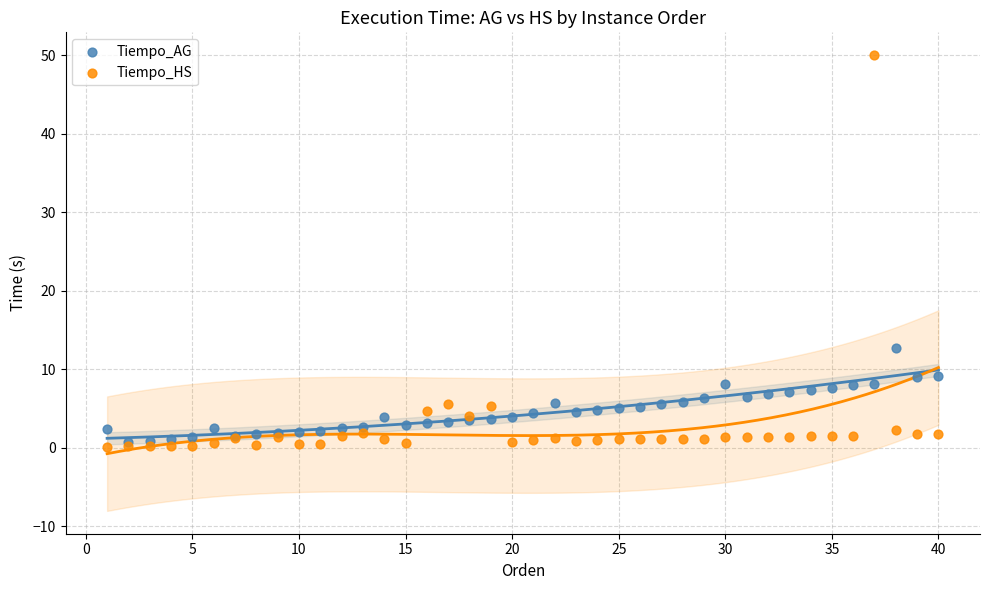

Which series reaches the minimum Y coordinate?

Tiempo_HS